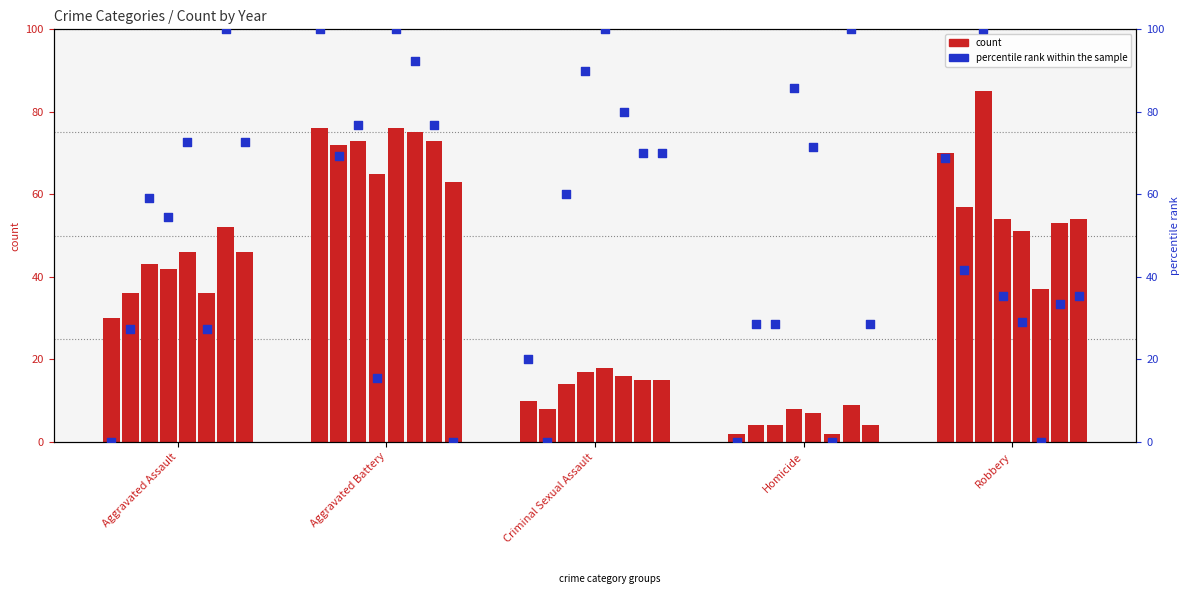

Is the value of count at Aggravated Battery greater than the value of percentile rank within the sample at Aggravated Assault?

Yes